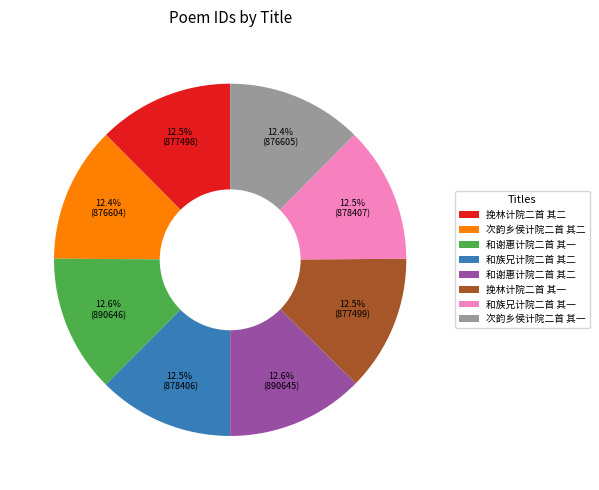

Is there a majority slice in this chart?

No